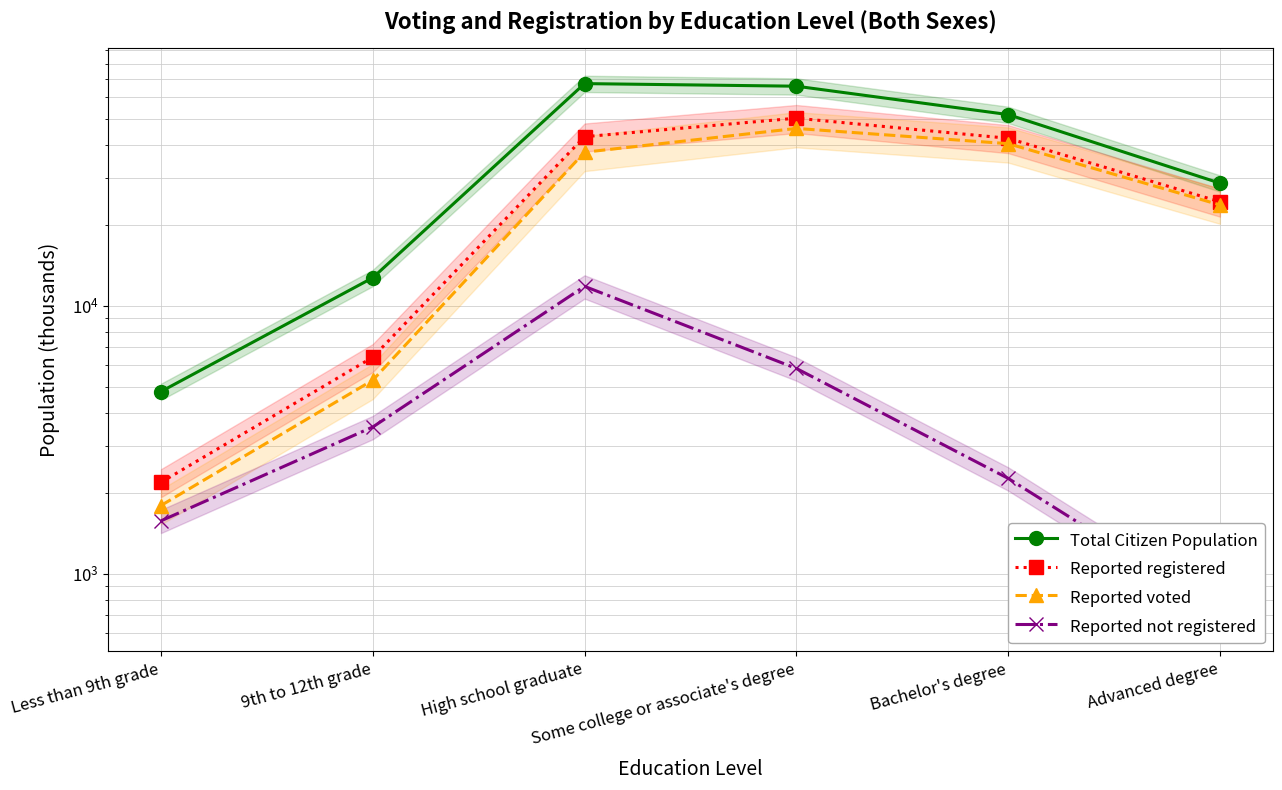

True or false: Total Citizen Population and Reported voted cross at least once.

False